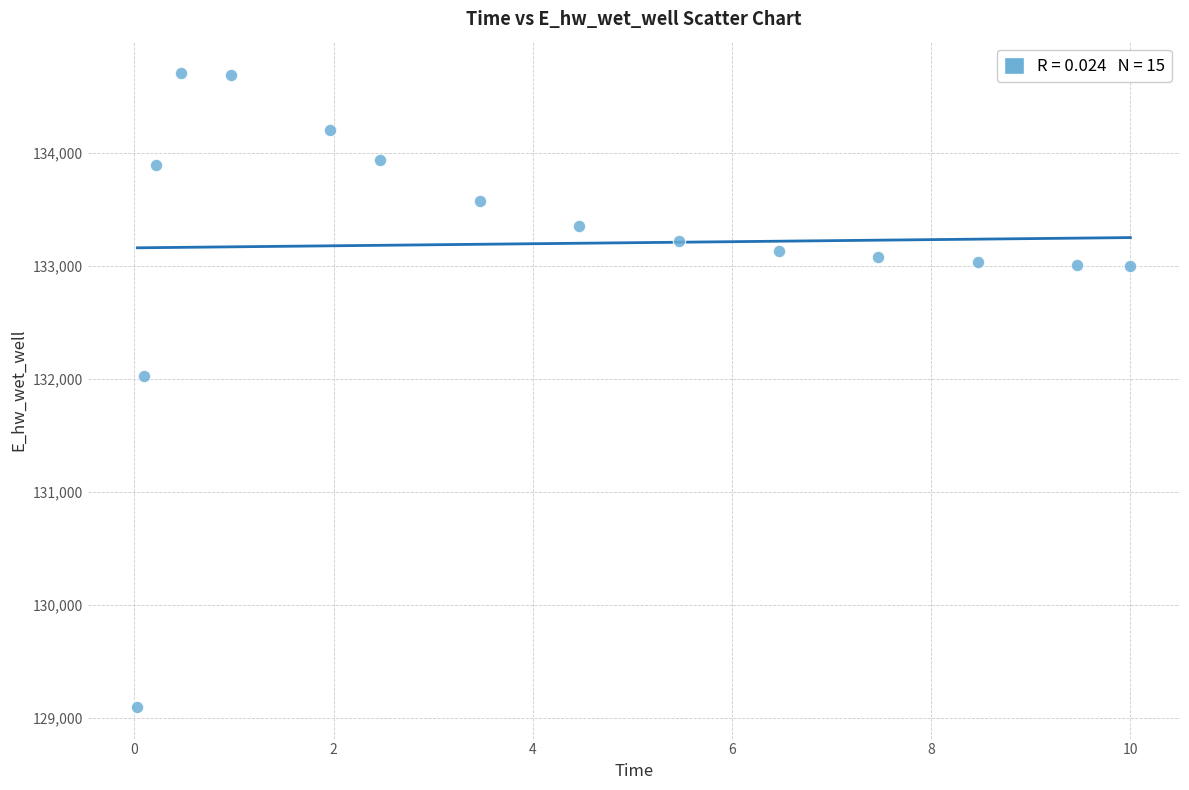

What Y value in the scatter plot is closest to 131899?

132021.0